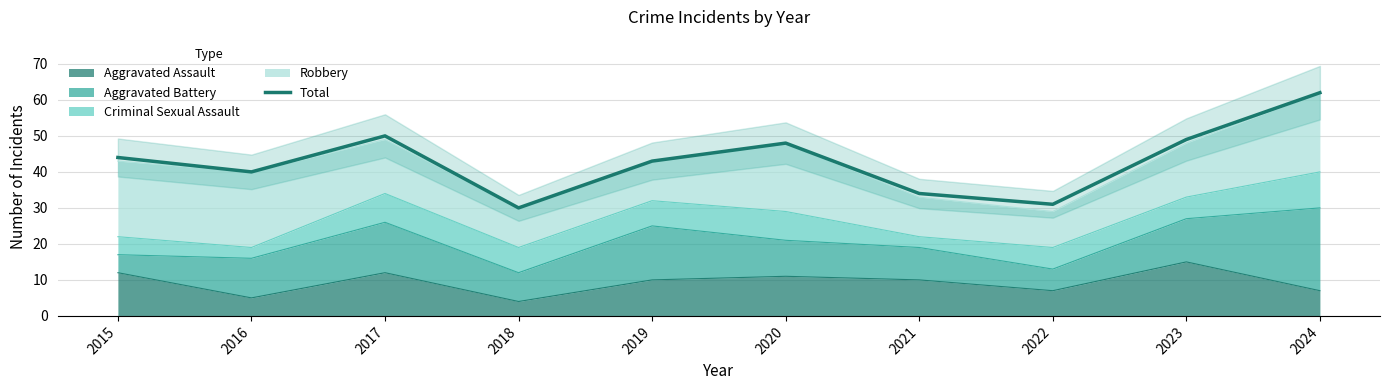

How many lines are shown in the chart?

1